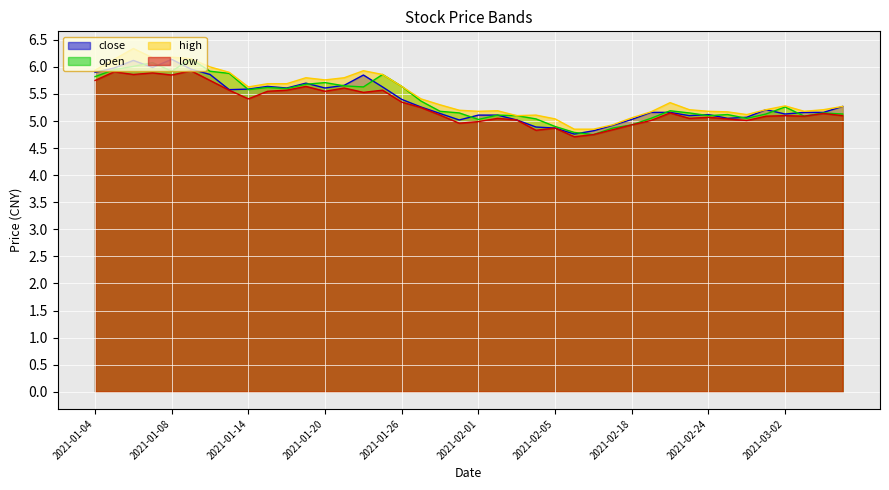

Rank the series at 2021-01-26 from lowest to highest value.

low, close, open, high